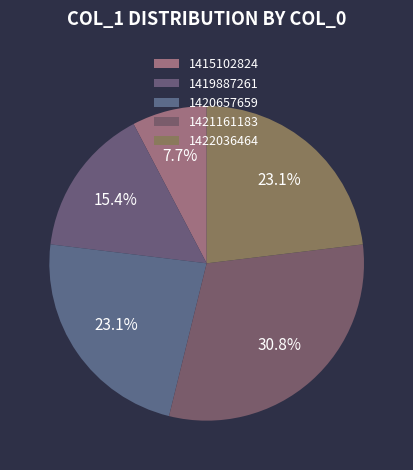

True or false: 1419887261 accounts for 15% of the total.

True